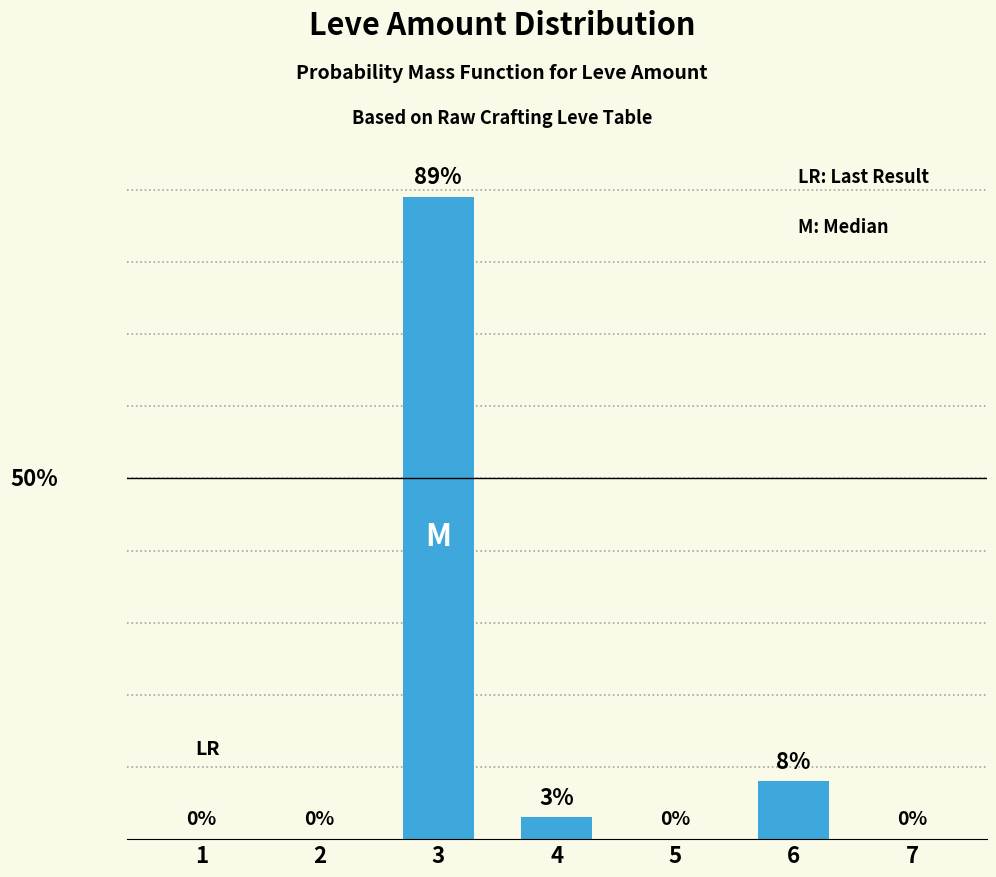

Does the chart contain stacked bars?

No